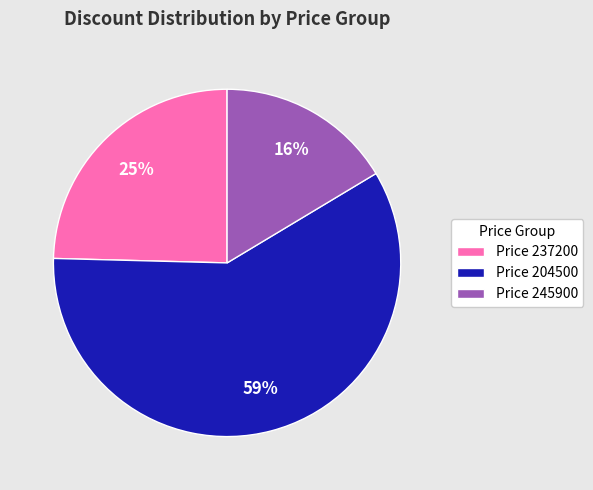

Count the number of slices in the pie.

3